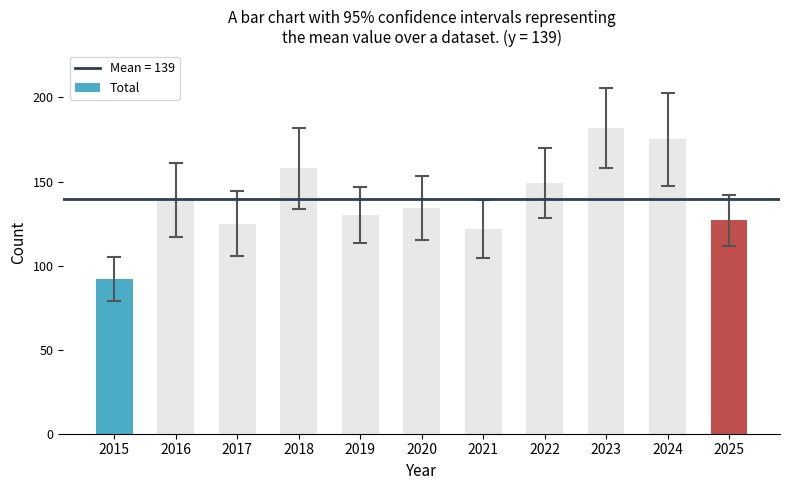

At which label does the data first exceed 134?

2016